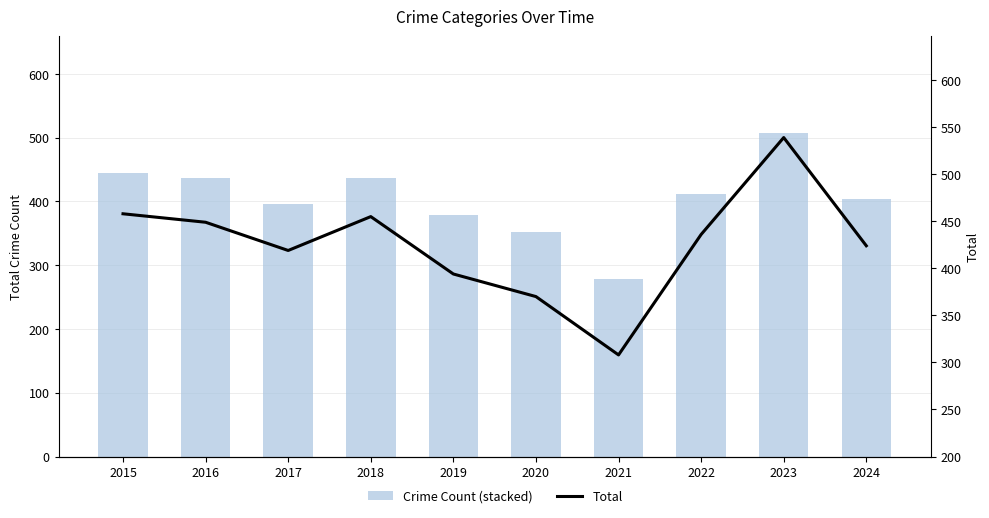

What is the average value of the Crime Count (stacked) series?

404